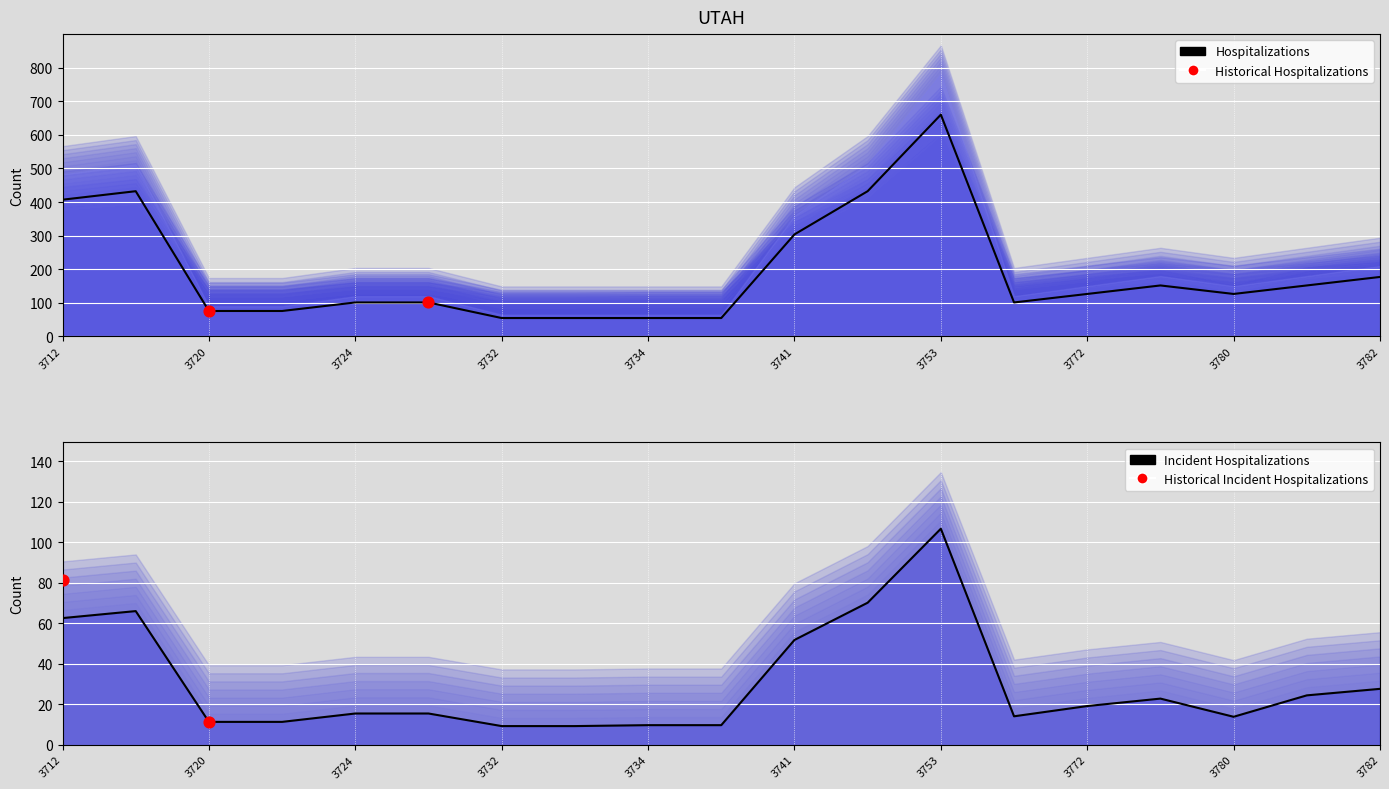

Which series reaches the maximum Y coordinate?

Hospitalizations